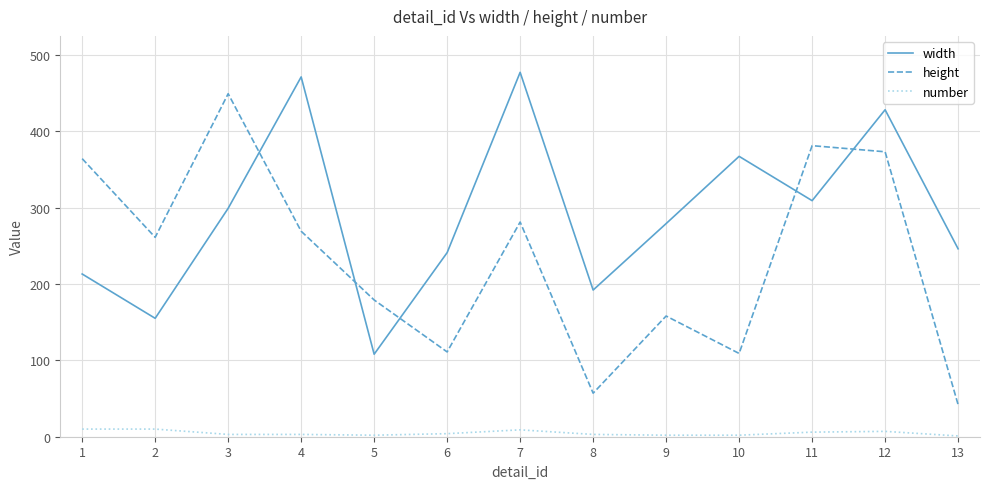

What is the difference between the second highest and second lowest values in the height series?

324